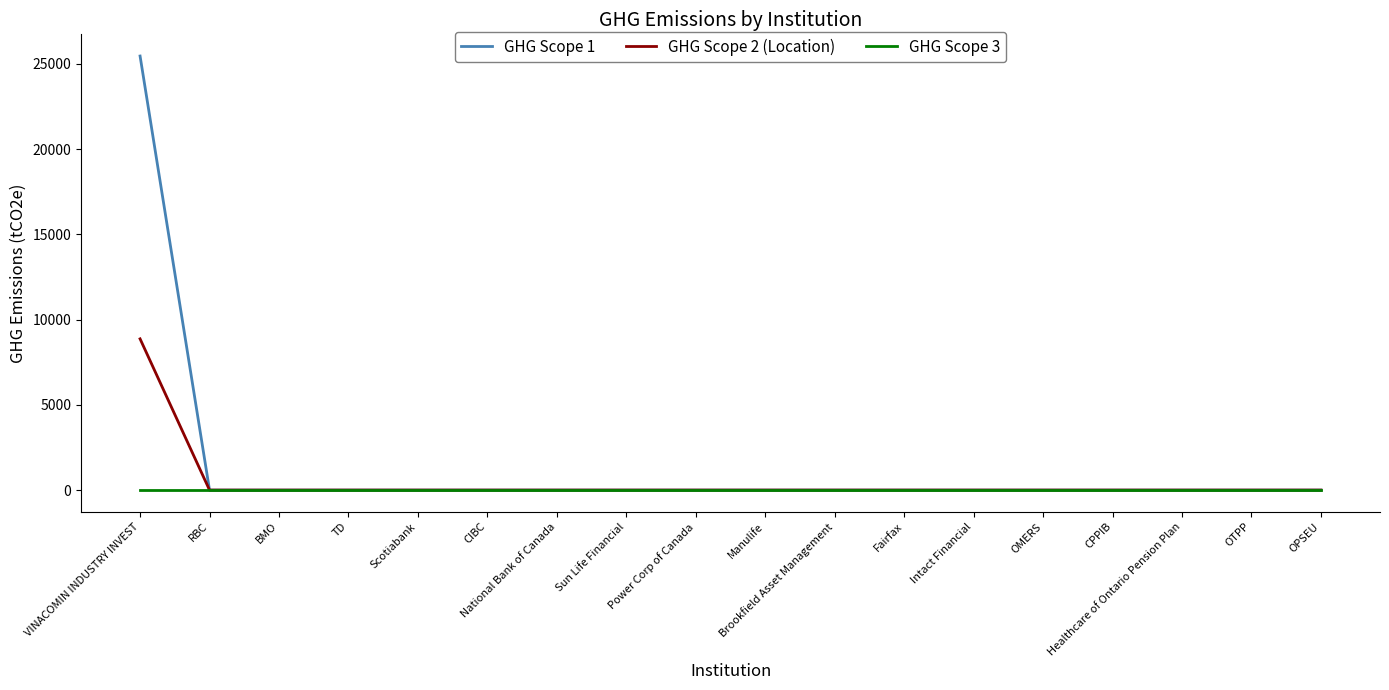

At which category is the sum across all series the highest?

VINACOMIN INDUSTRY INVEST